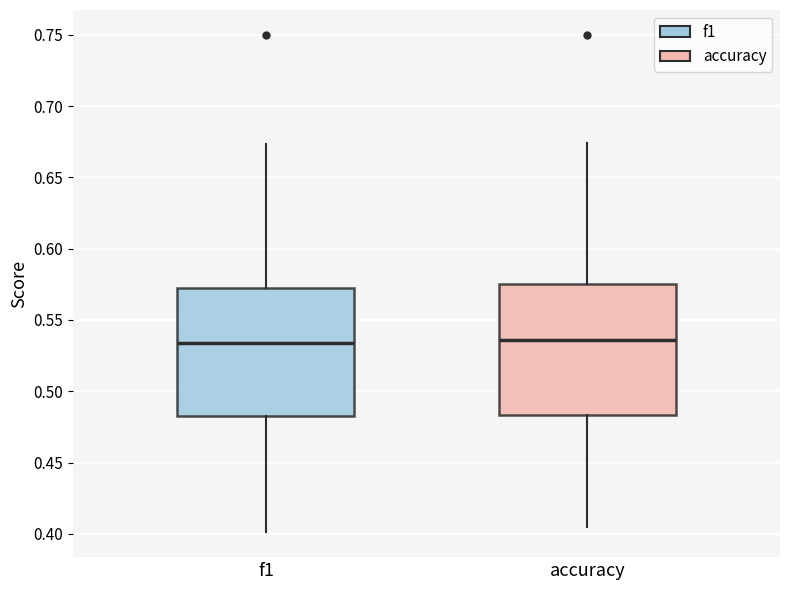

Where does the median line of the box for f1 sit on the y-axis? The values are not printed on the chart, so give them approximately, as read against the axis.

0.535